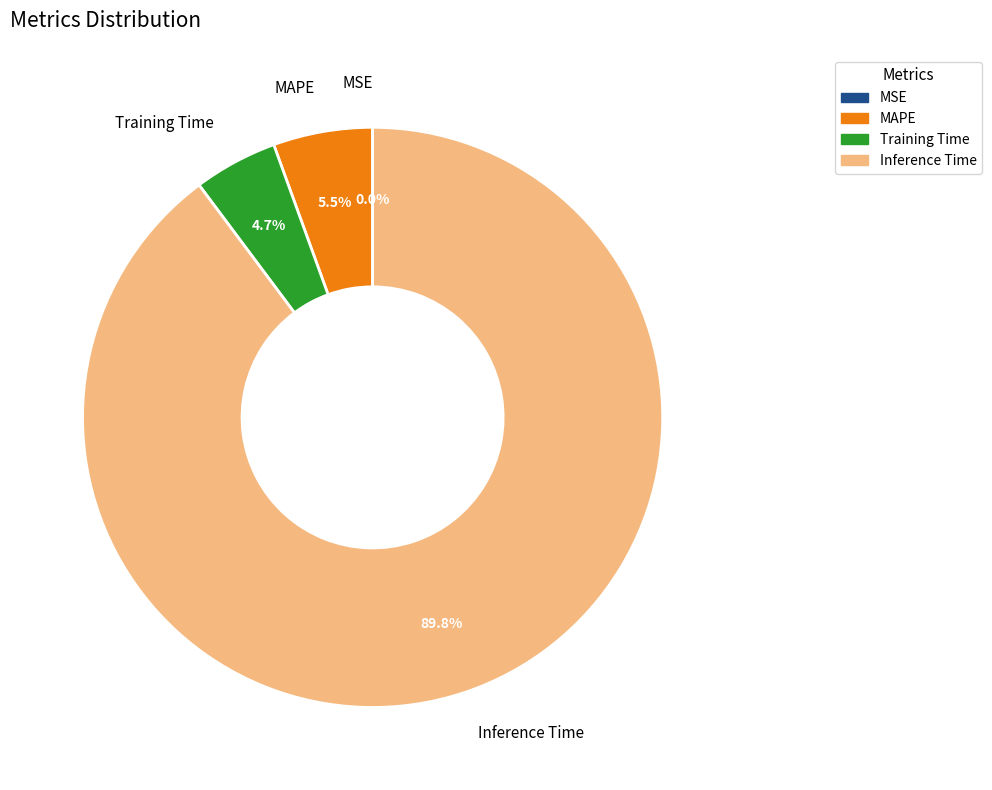

What percentage is NOT represented by Inference Time?

10.2%